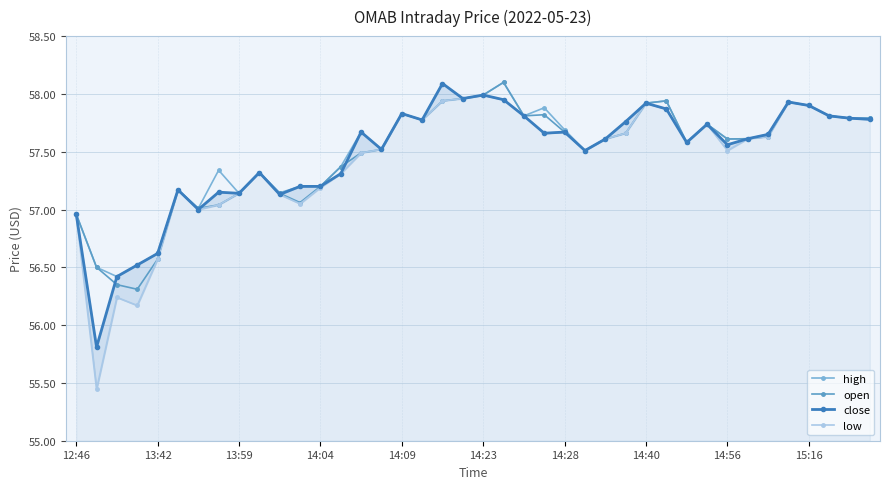

True or false: open and high cross at least once.

False